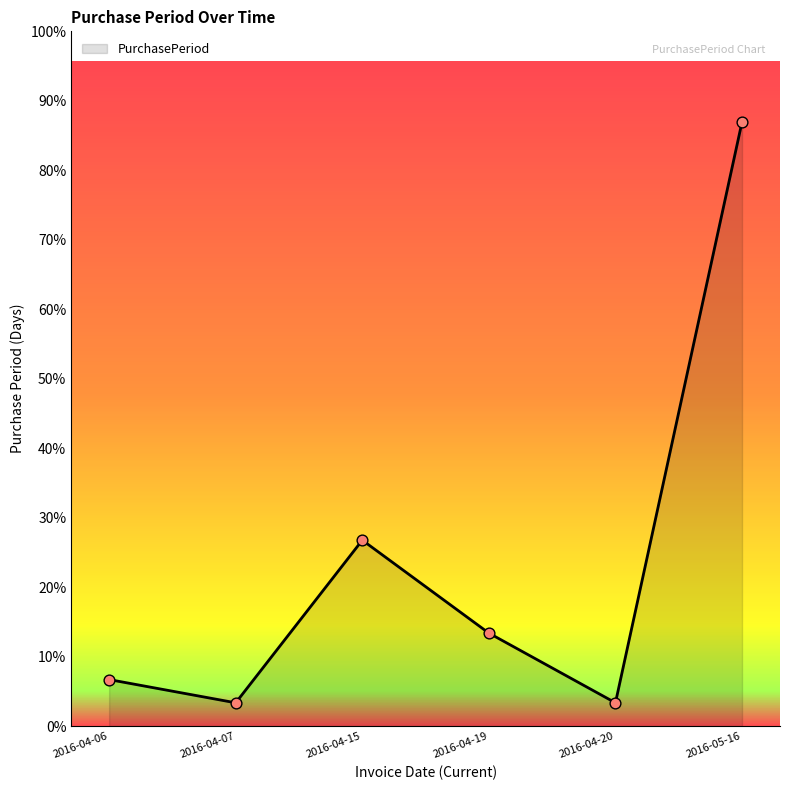

What is the ratio of the value at 2016-04-06 to the value at 2016-04-20?

2.0